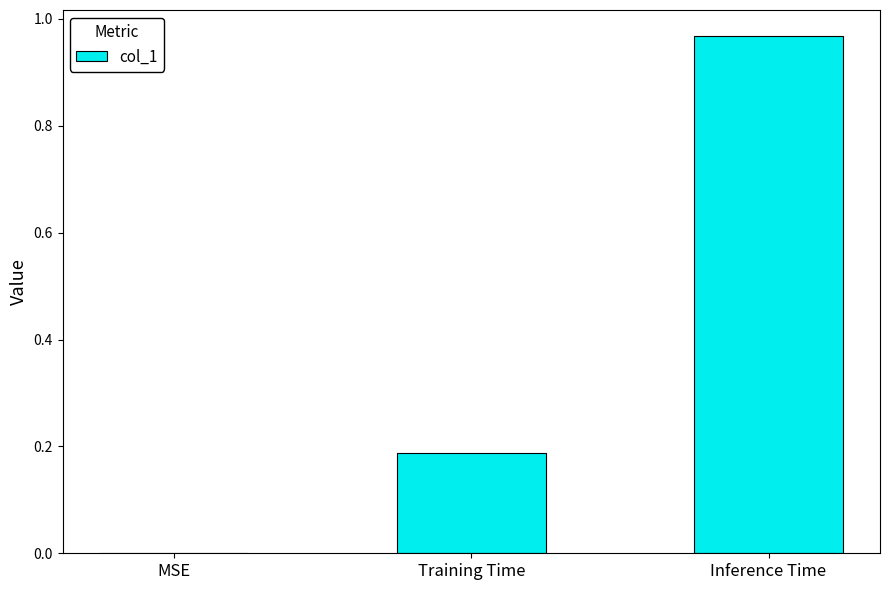

Which category has the highest value across all series?

Inference Time